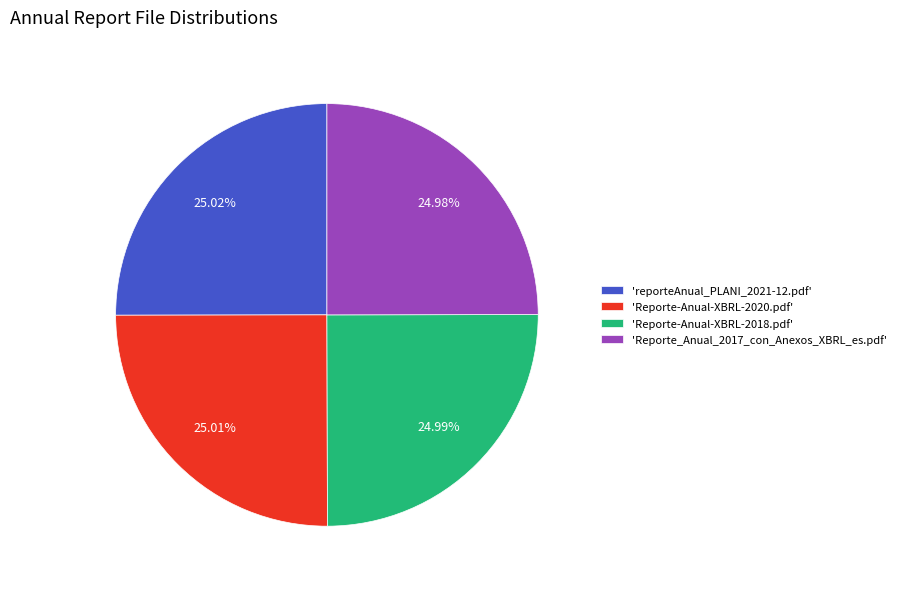

What is the ratio of the value at 'Reporte-Anual-XBRL-2018.pdf' to the value at 'reporteAnual_PLANI_2021-12.pdf'?

1.0